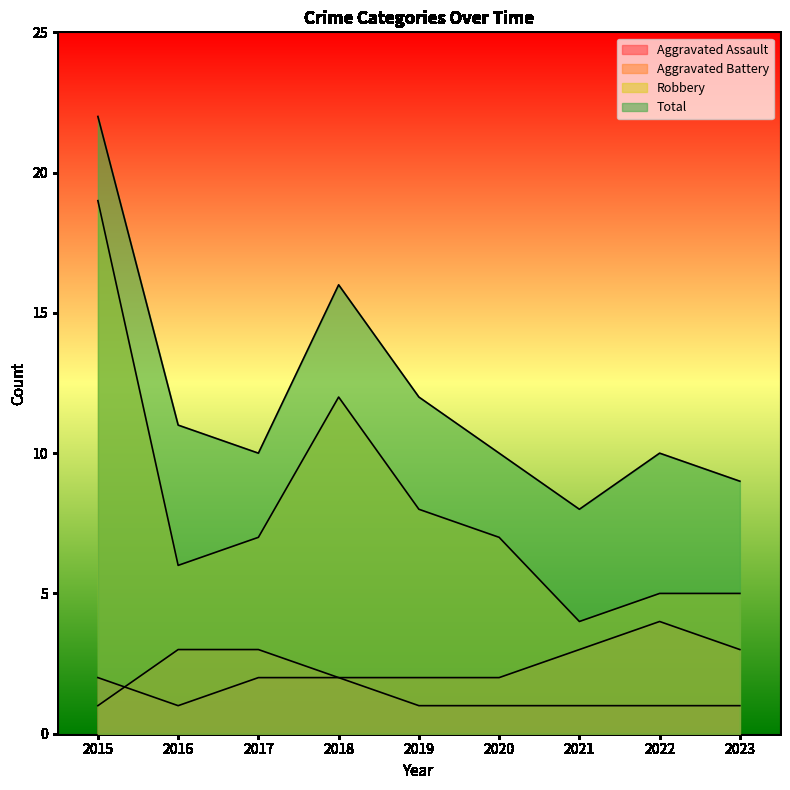

What is the difference between the second highest and minimum values in the Aggravated Battery series?

2